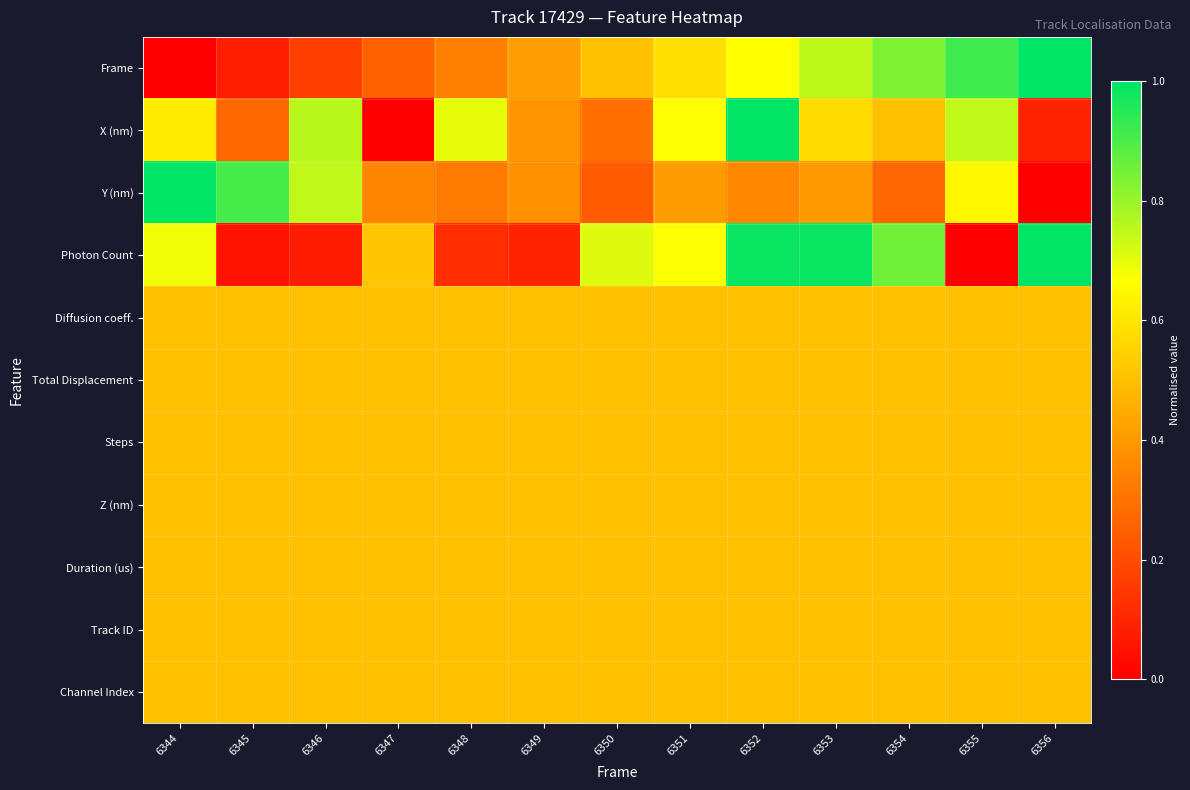

Between 6351 and 6352, which series saw the biggest shift?

X (nm)